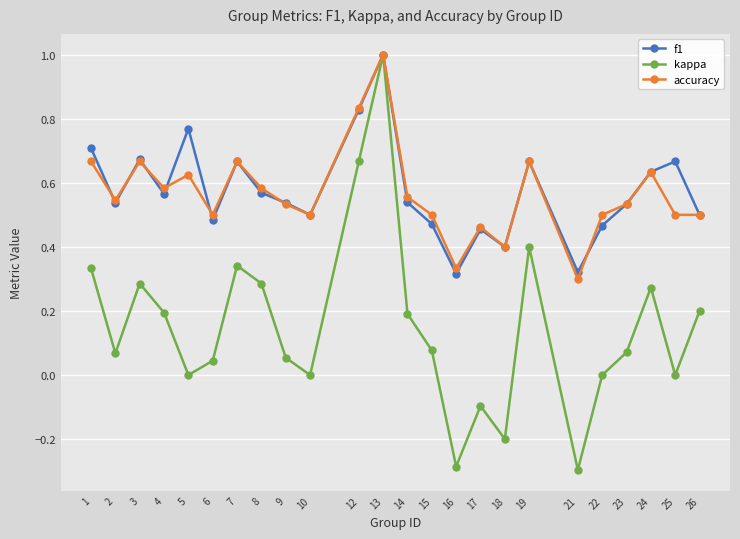

What are all the series names shown in the legend?

f1, kappa, accuracy